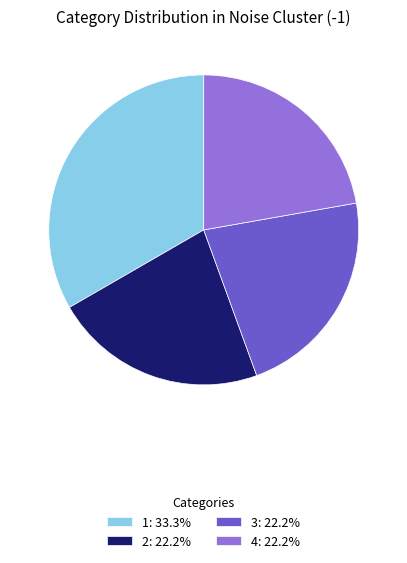

Does any single category account for the majority?

No